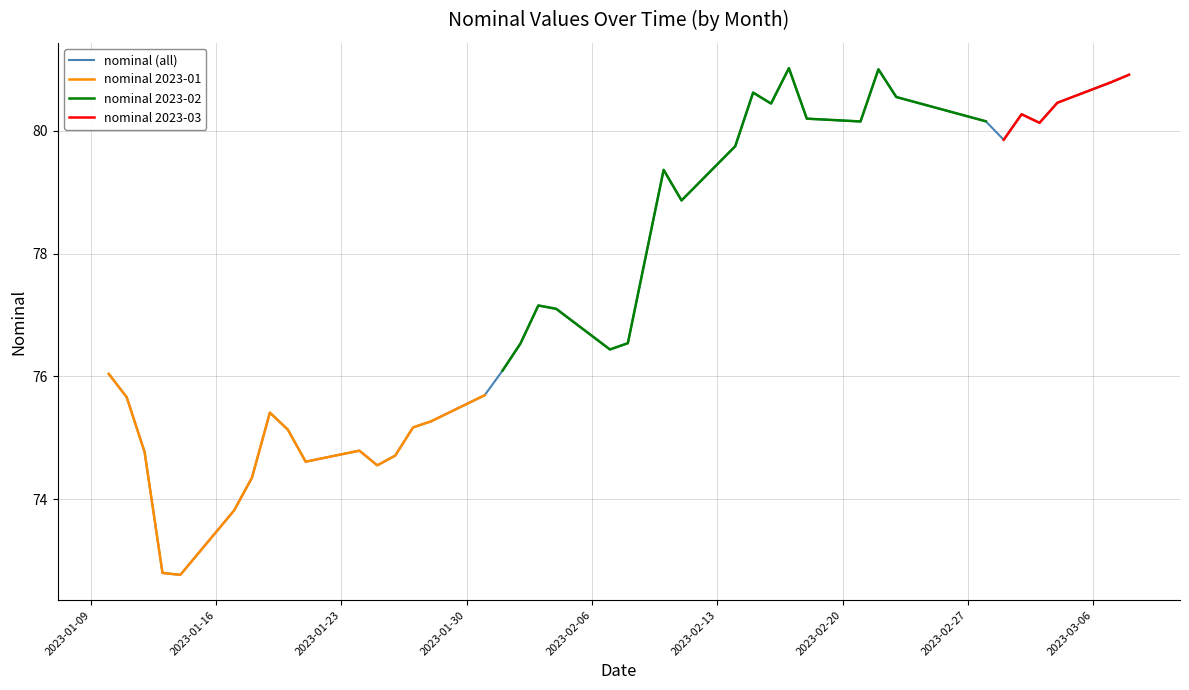

What is the average value?

77.4